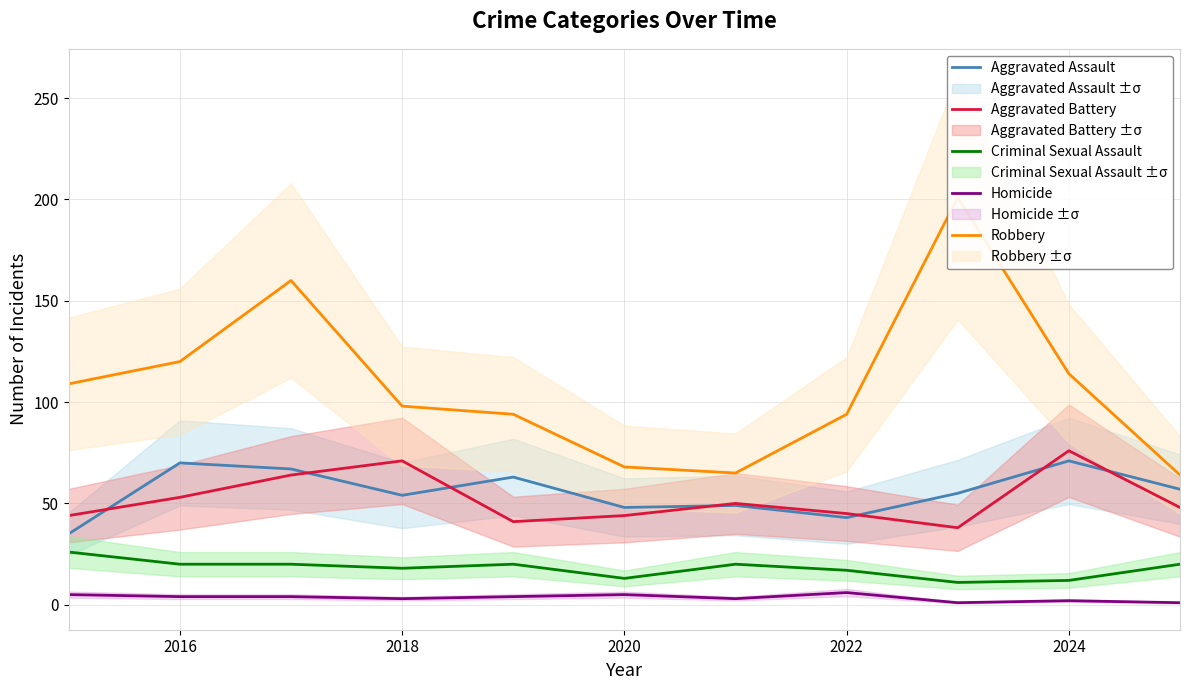

Is it true that Homicide equals 4 at 2016?

True